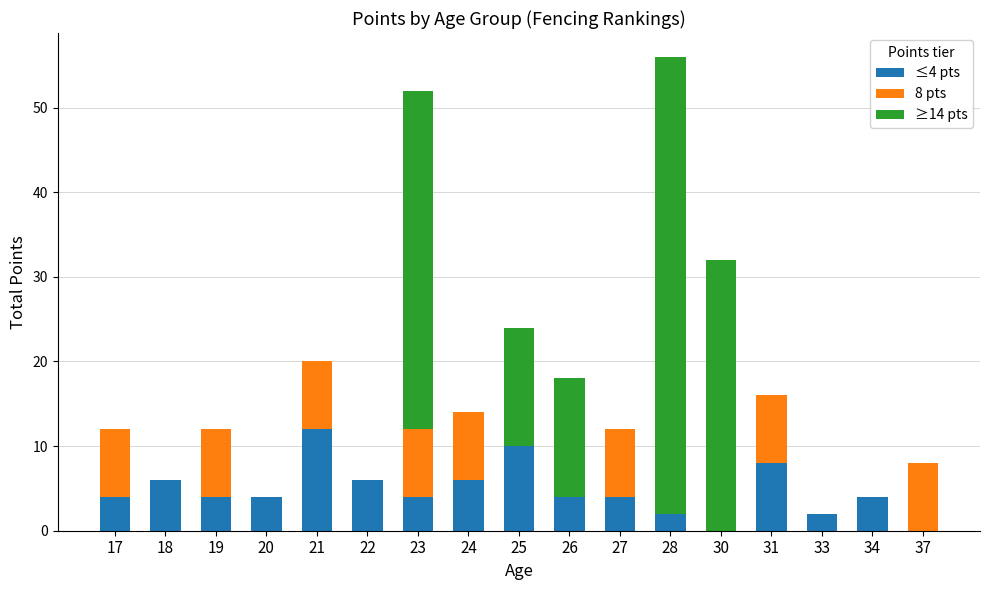

True or false: ≤4 pts has a value of 2 at 20.

False